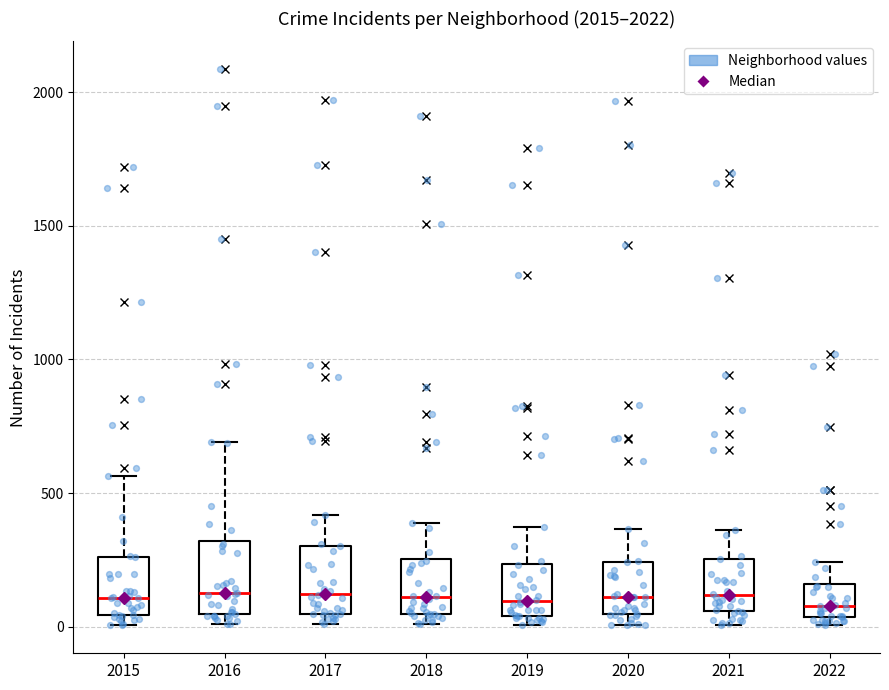

Where does the median line of the box at x = 2017 sit on the y-axis? The values are not printed on the chart, so give them approximately, as read against the axis.

100